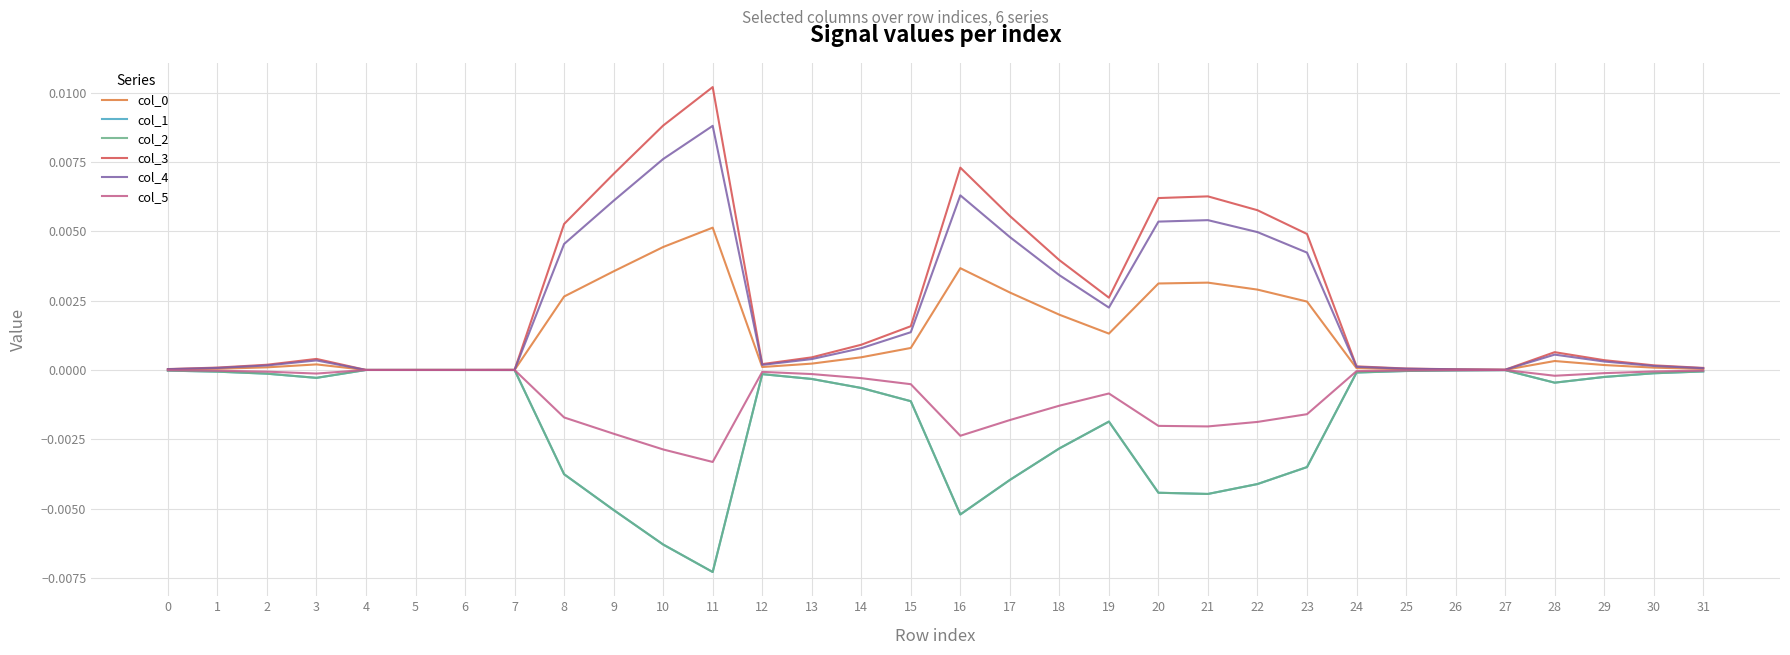

Is the value of col_0 at 23 greater than the value of col_2 at 25?

Yes